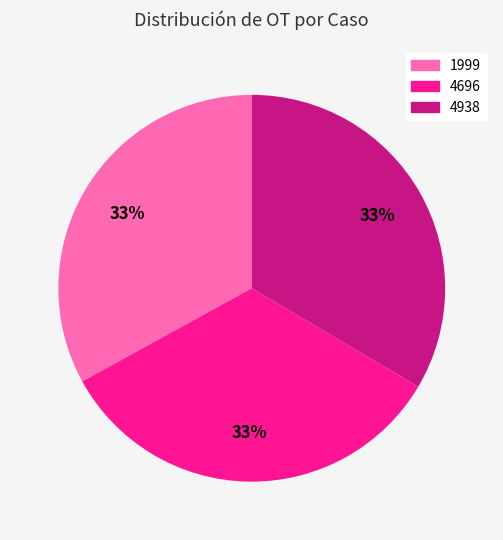

How many slices are in this pie chart?

3